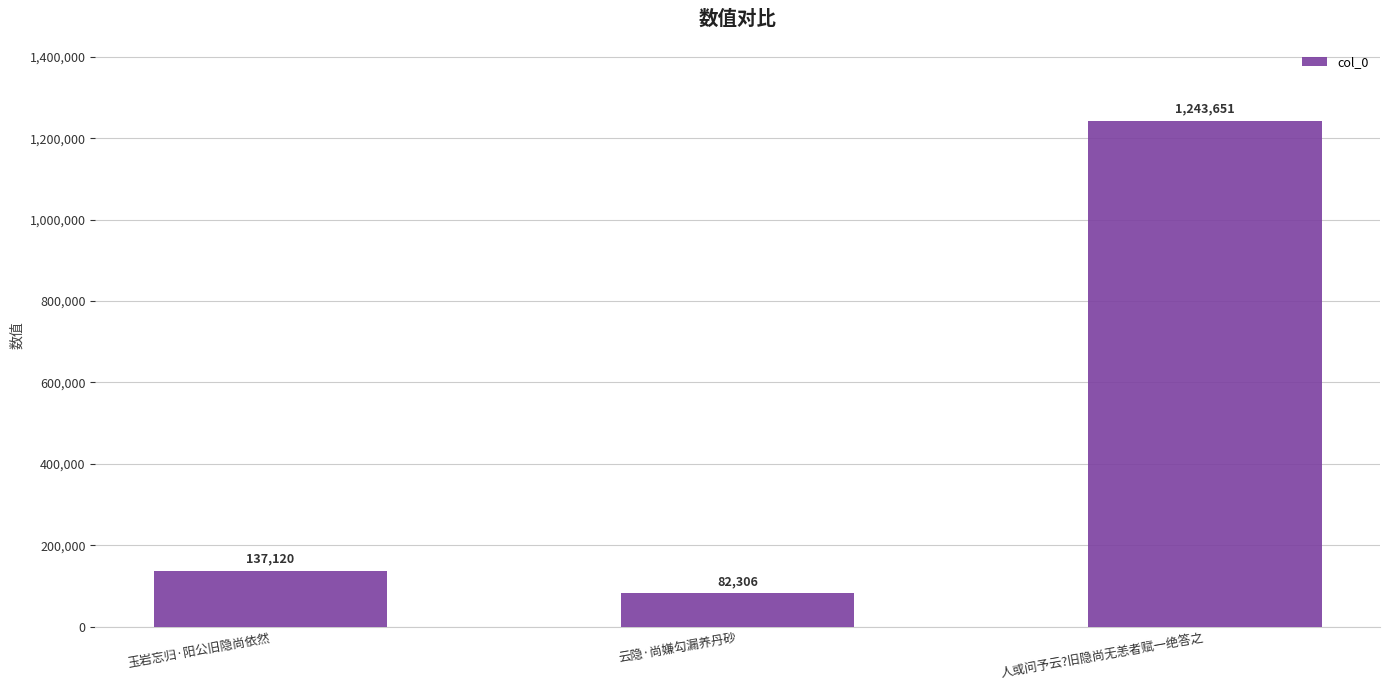

Reading left to right, extract all data points from this chart.

玉岩忘归·阳公旧隐尚依然=137120	云隐·尚嫌勾漏养丹砂=82306	人或问予云?旧隐尚无恙者赋一绝答之=1243651